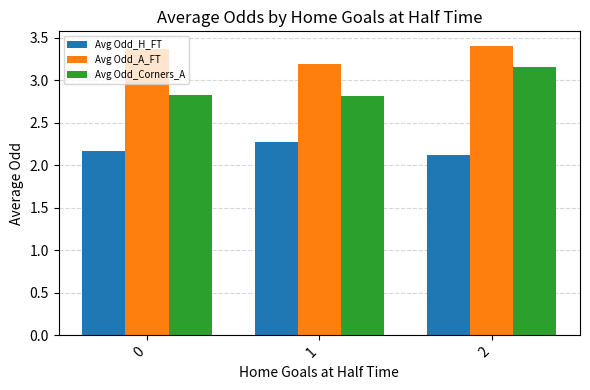

Is the value of Avg Odd_H_FT at 0 greater than the value of Avg Odd_Corners_A at 1?

No